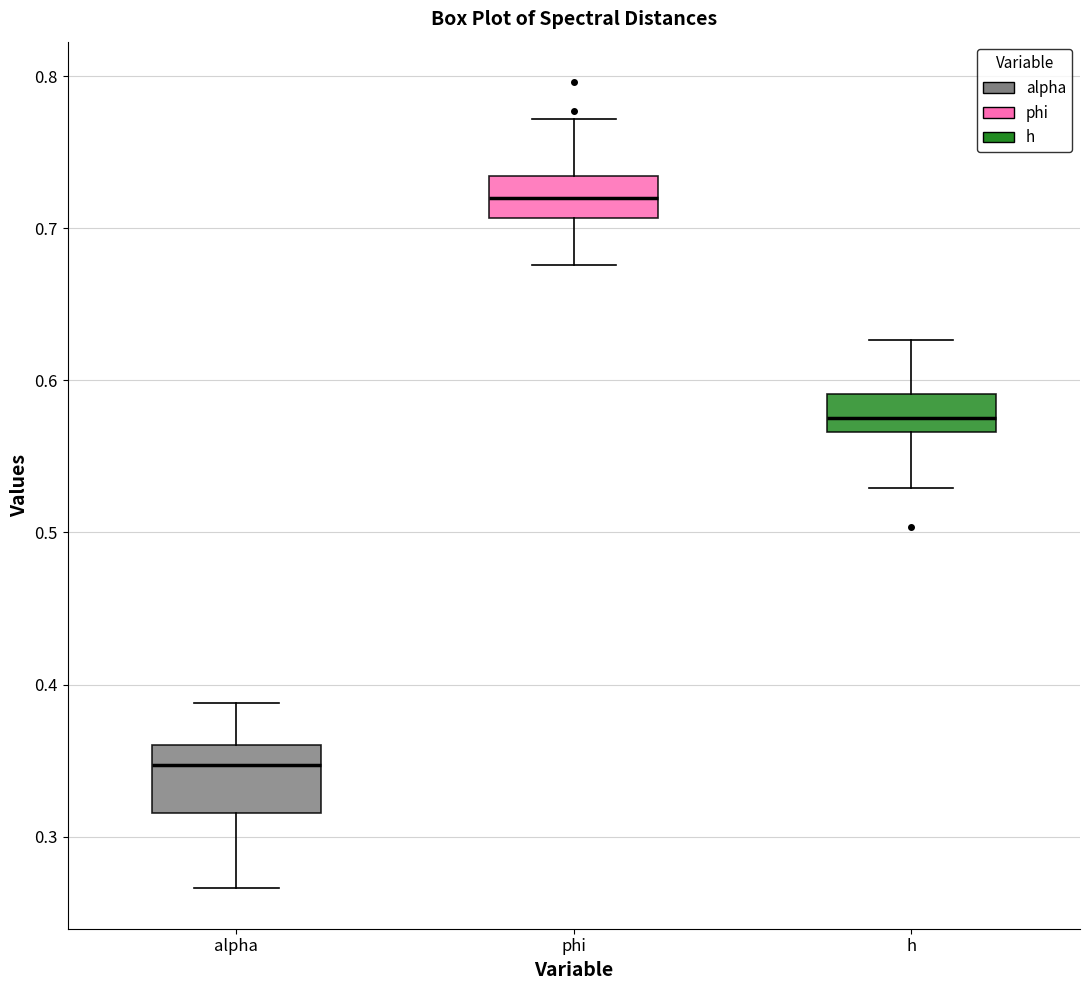

Which box is the tallest, from its lower edge to its upper edge?

alpha